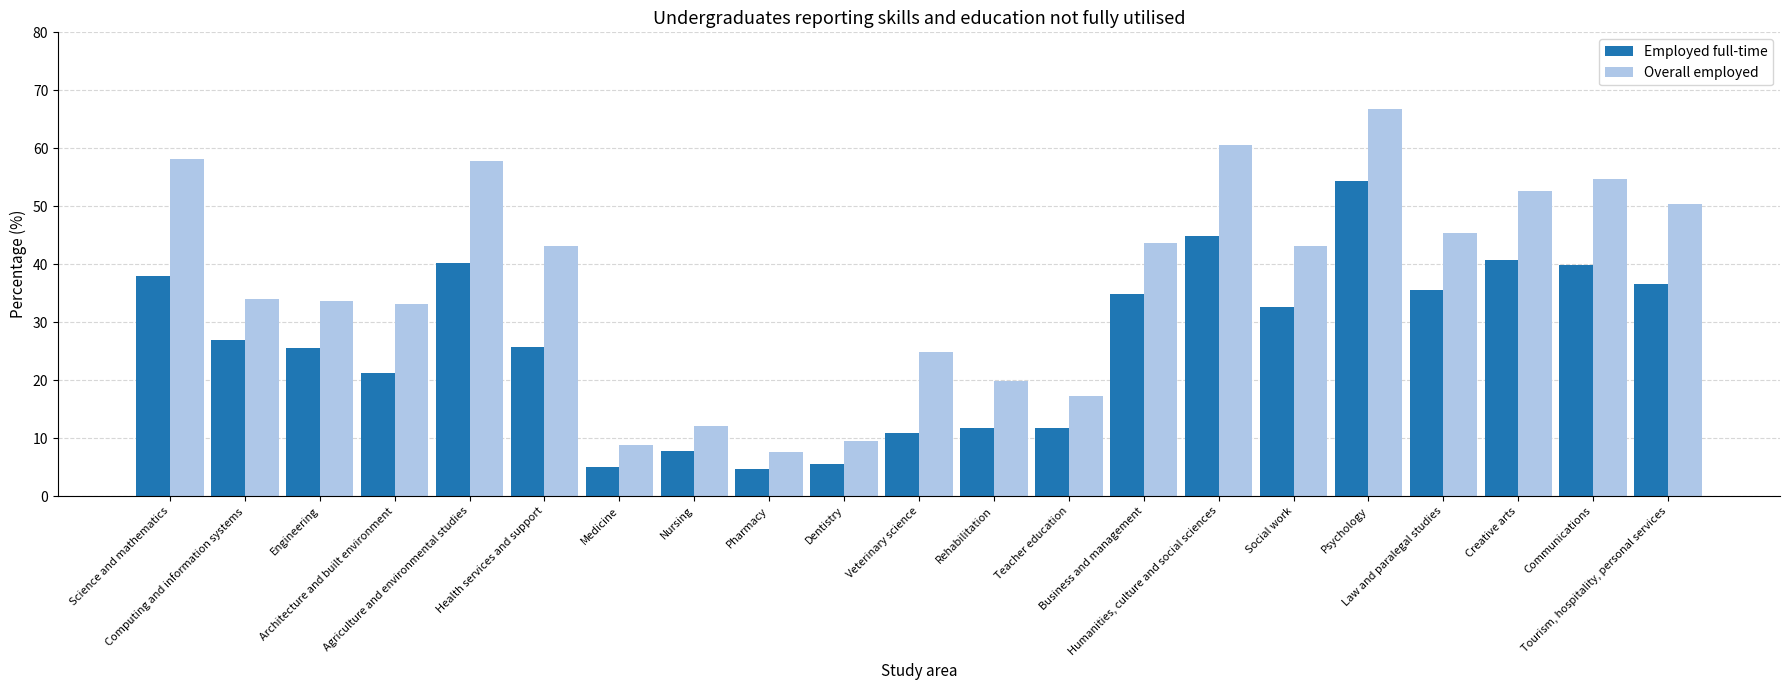

What is the total value across all series at Agriculture and environmental studies?

98.0